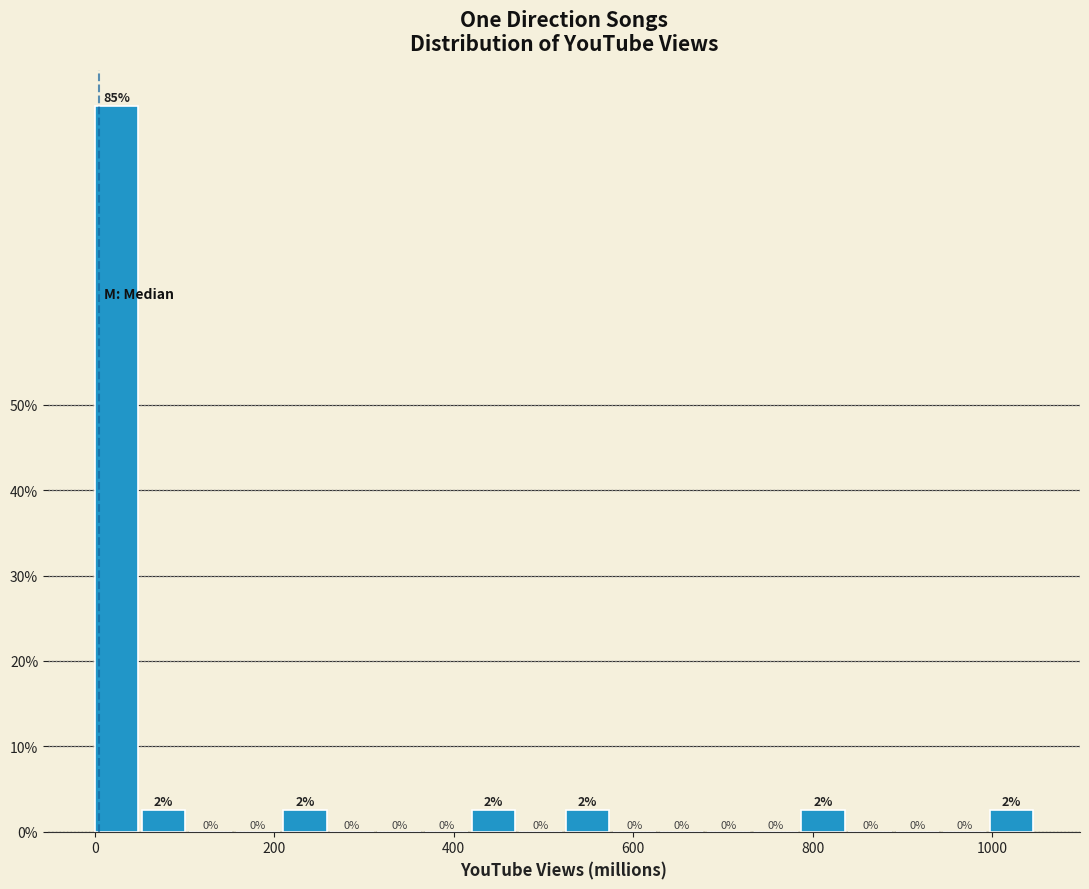

Read against the x-axis, roughly where is the centre of the tallest bar?

20